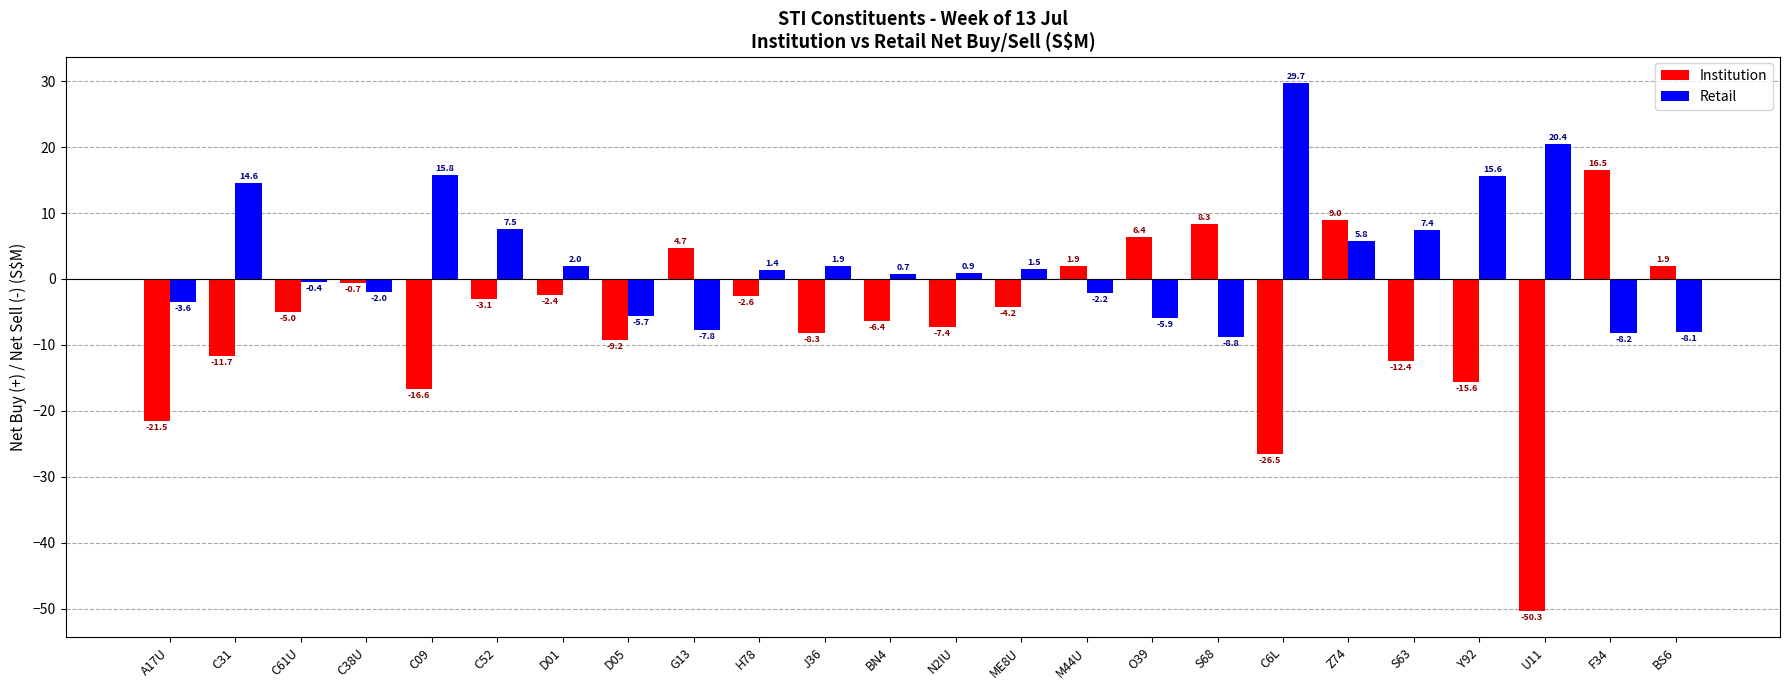

At which category is the sum across all series the highest?

Z74